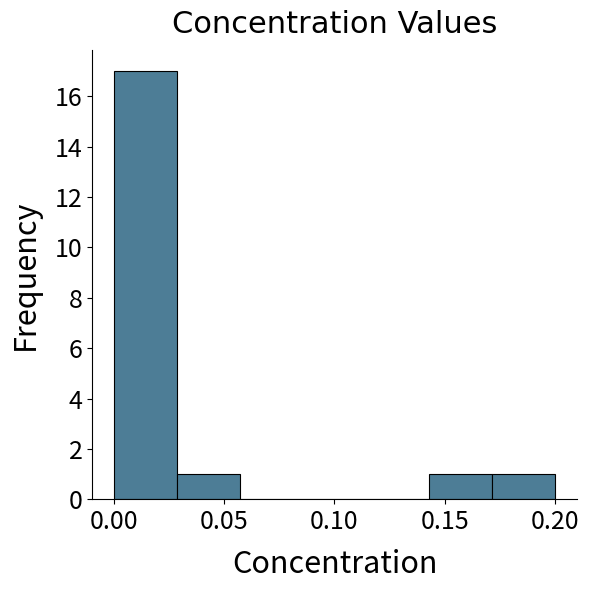

Which range on the x-axis has the tallest bar?

0.000 to 0.030